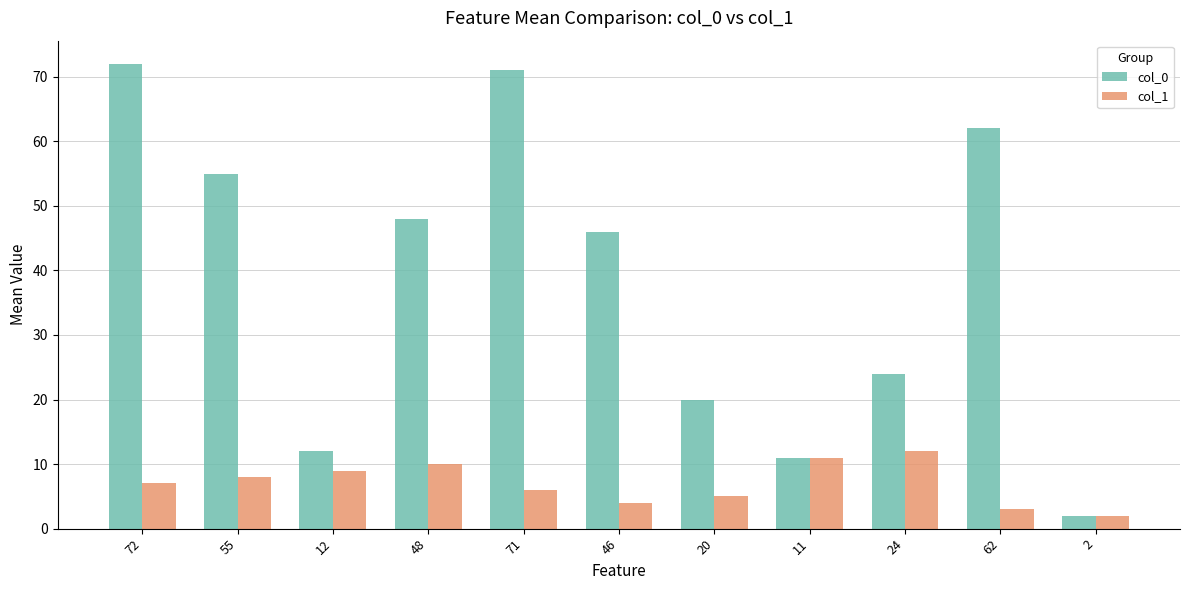

Where is col_0 nearest to the value 37?

46